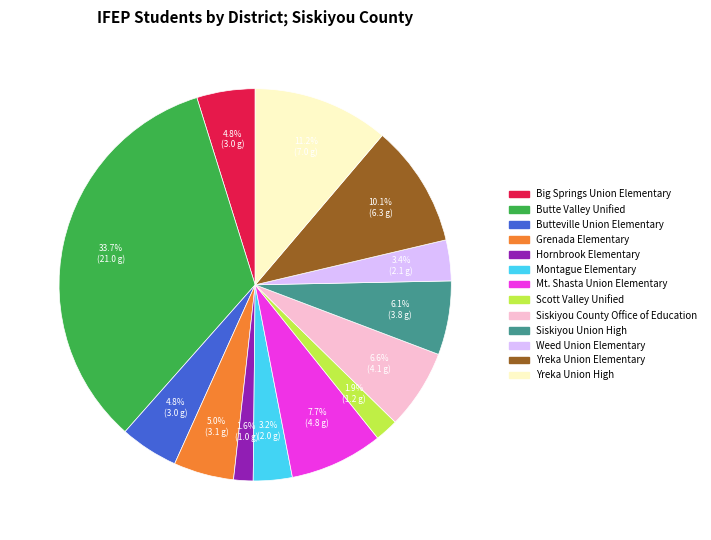

Is there a majority slice in this chart?

No